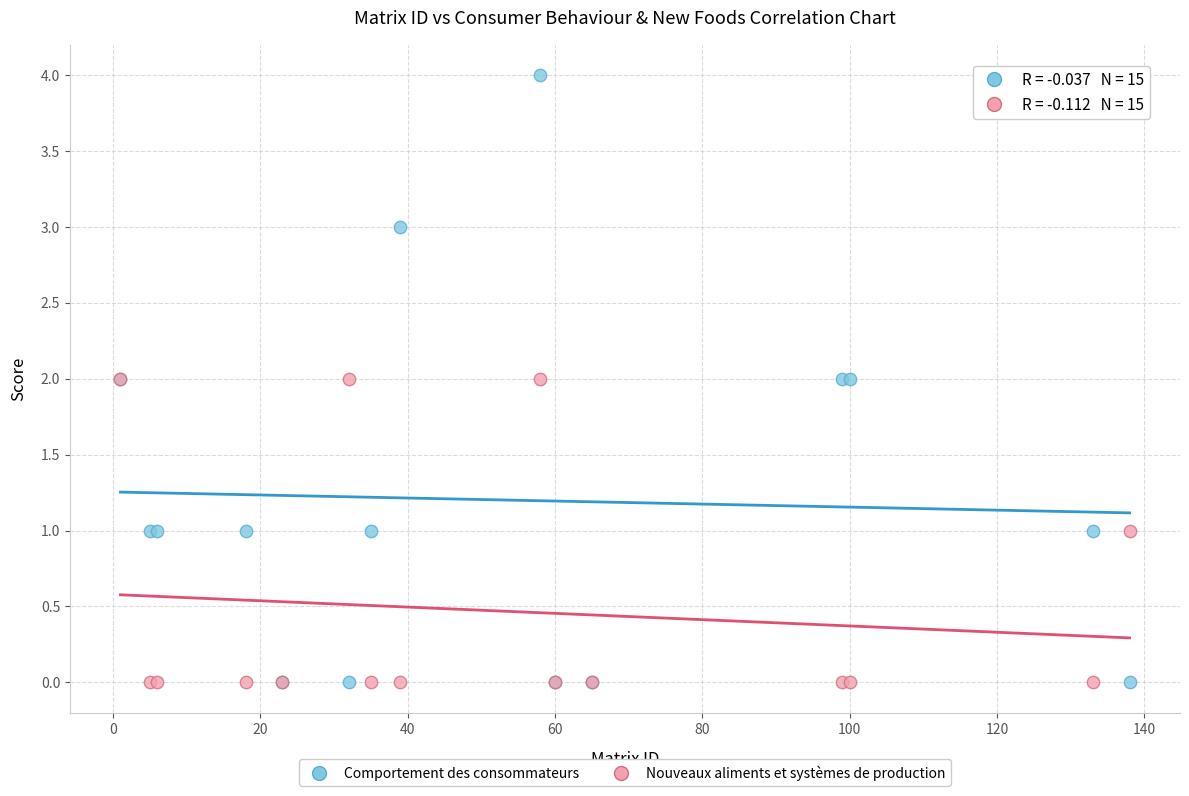

What are all the series names shown in the legend?

Comportement des consommateurs, Nouveaux aliments et systèmes de production